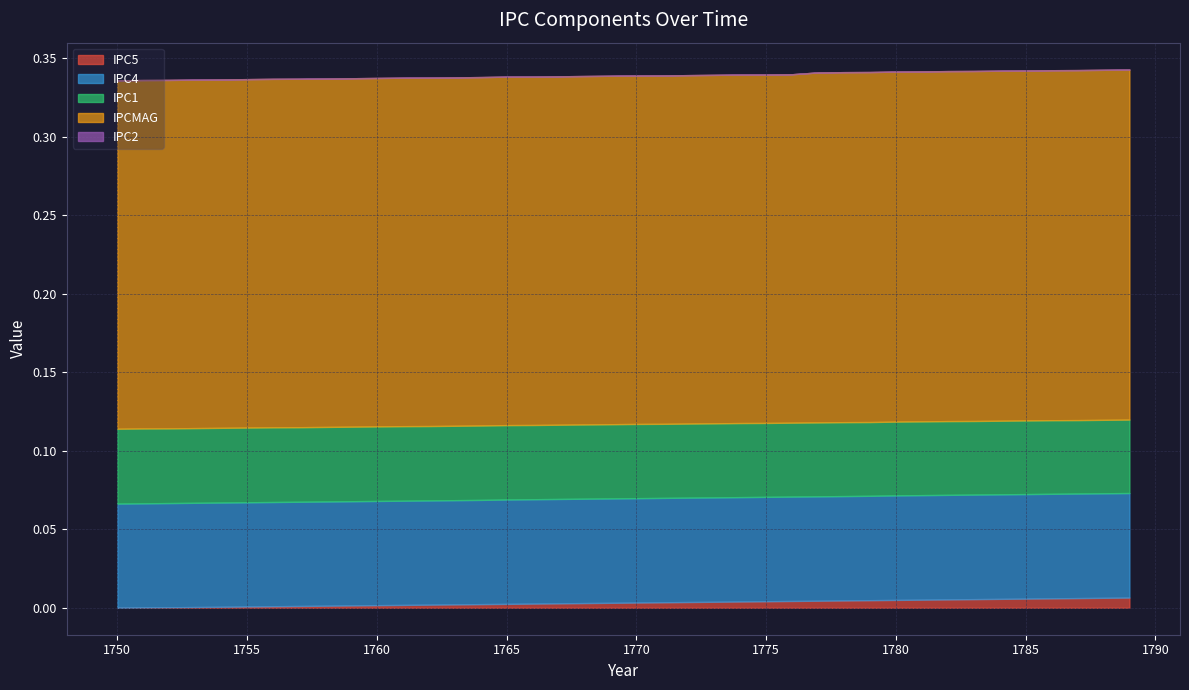

How many categories are shown in the chart?

40